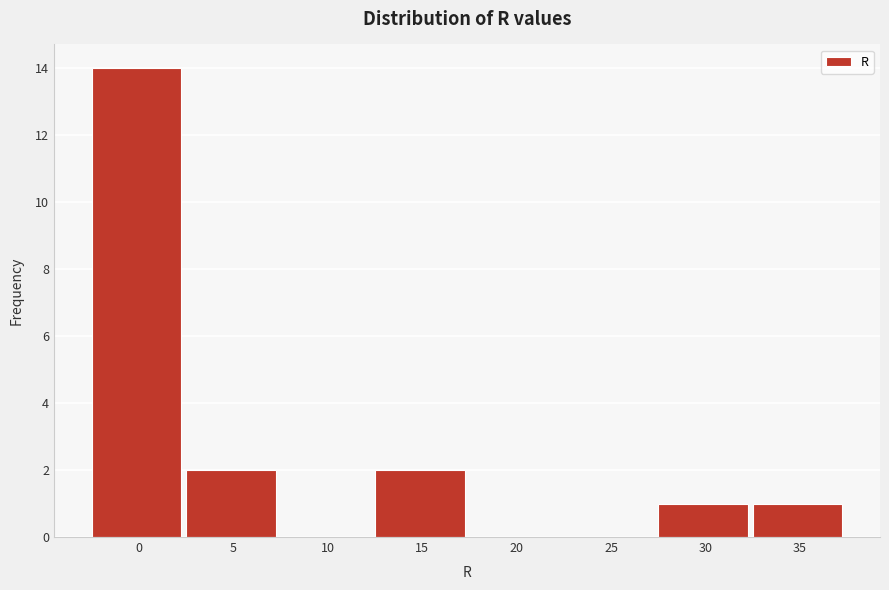

Reading right to left, transcribe all the data shown in this chart.

35=1	30=1	25=0	20=0	15=2	10=0	5=2	0=14